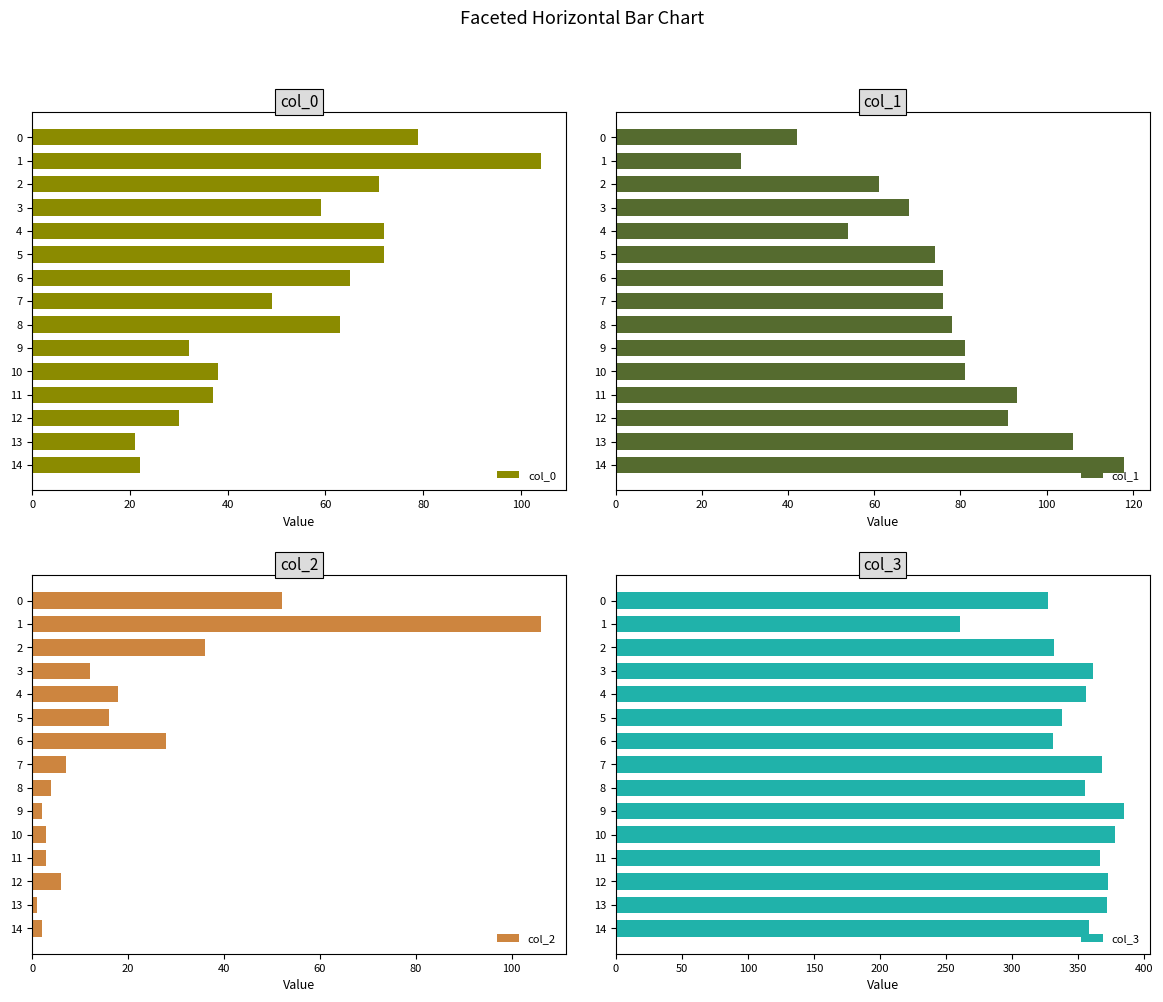

What is the average value of the col_0 series?

54